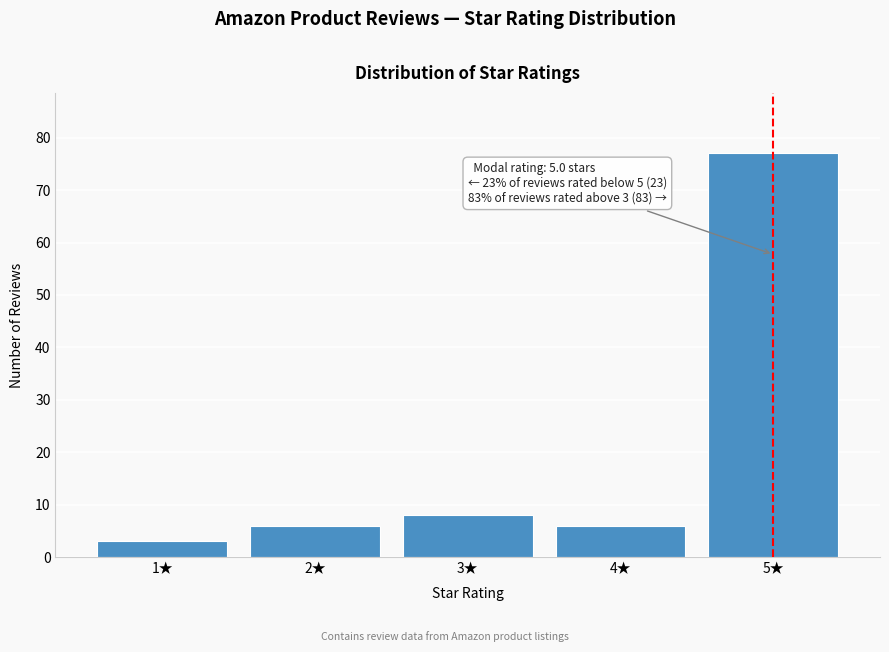

Reading left to right, list all the values displayed in this chart.

3	6	8	6	77